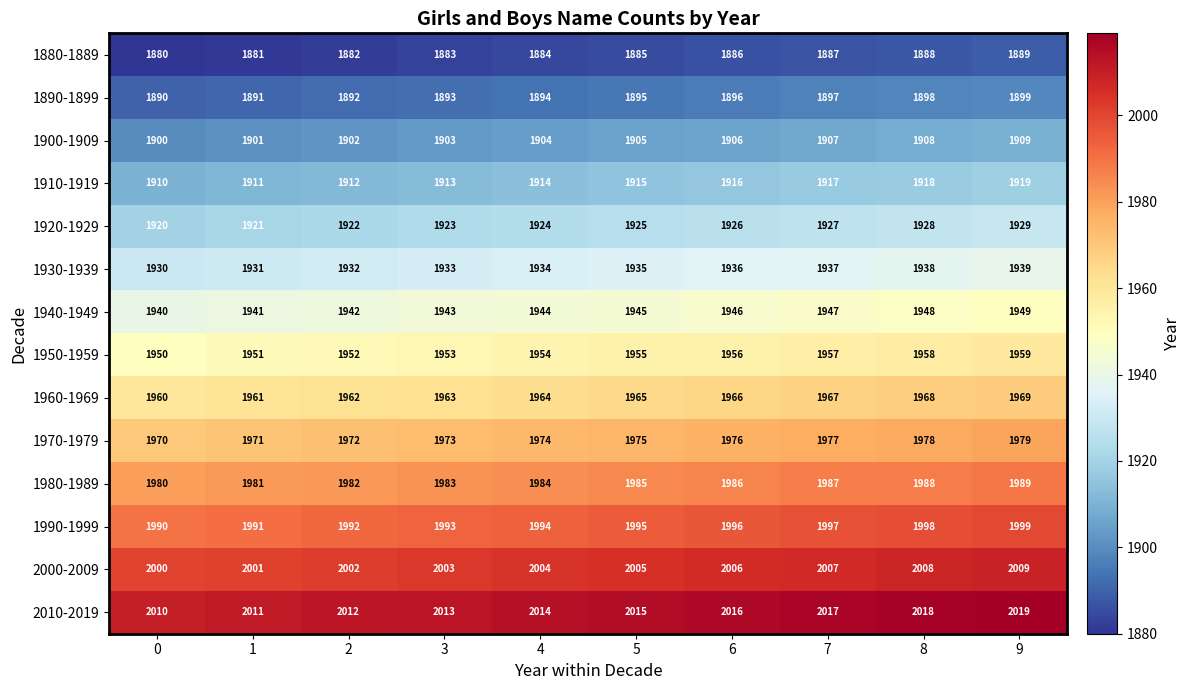

The 1910-1919 series shows 1158 at 4. True or false?

False